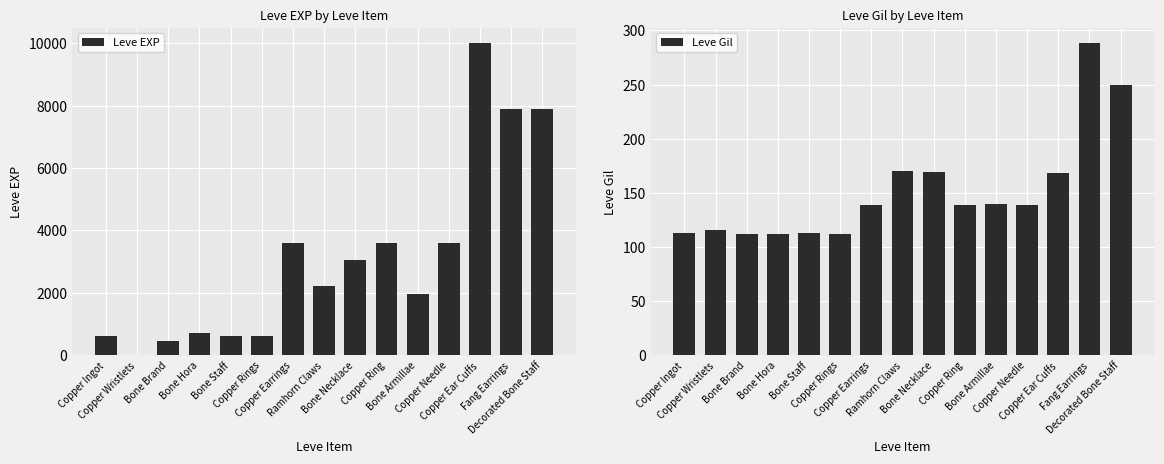

Which series changed the most between Bone Staff and Copper Ear Cuffs?

Leve EXP